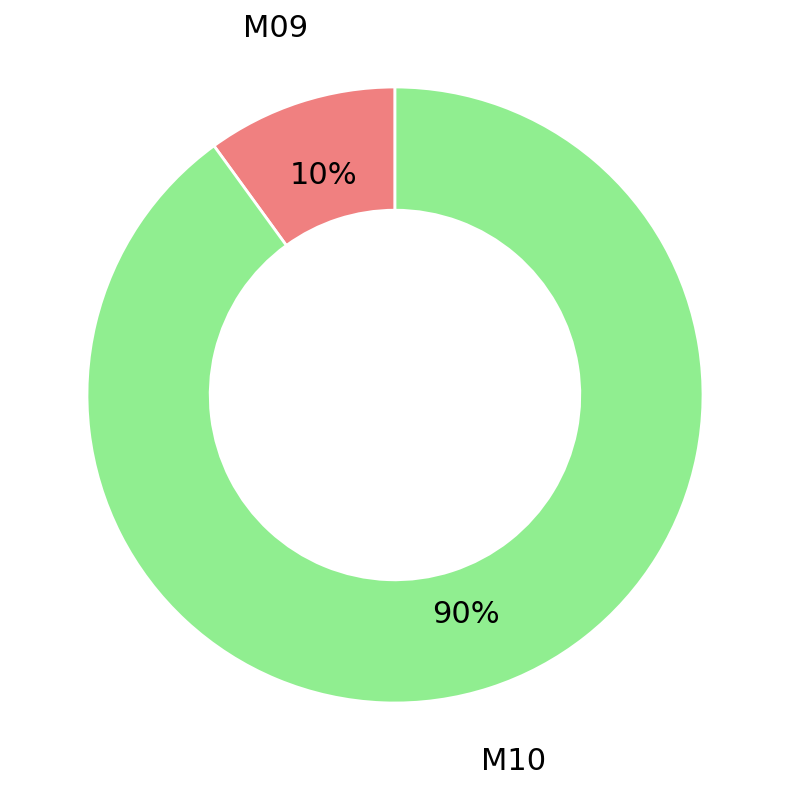

To the nearest percent, what is the average slice percentage?

50%